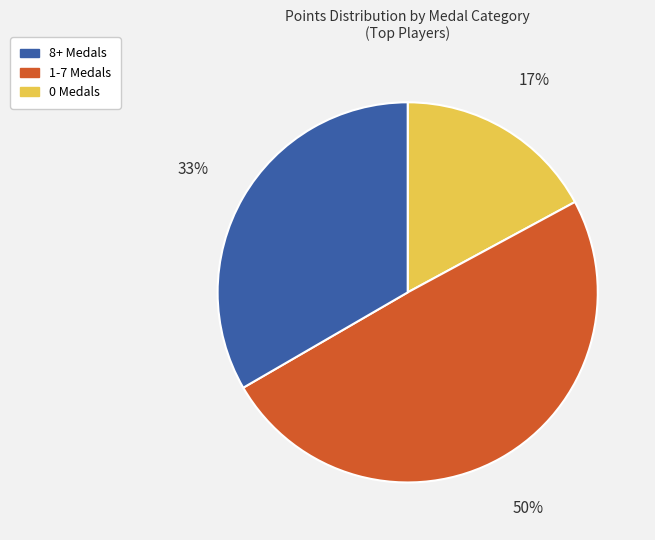

How many slices are in this pie chart?

3